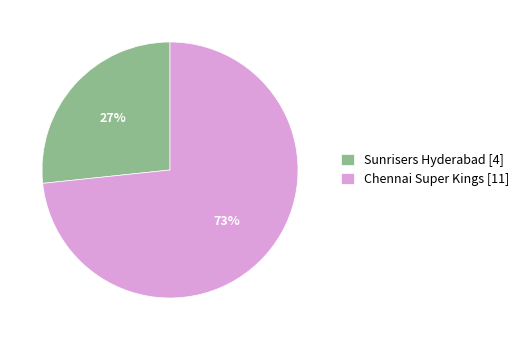

Does Sunrisers Hyderabad represent more than half of the total?

No